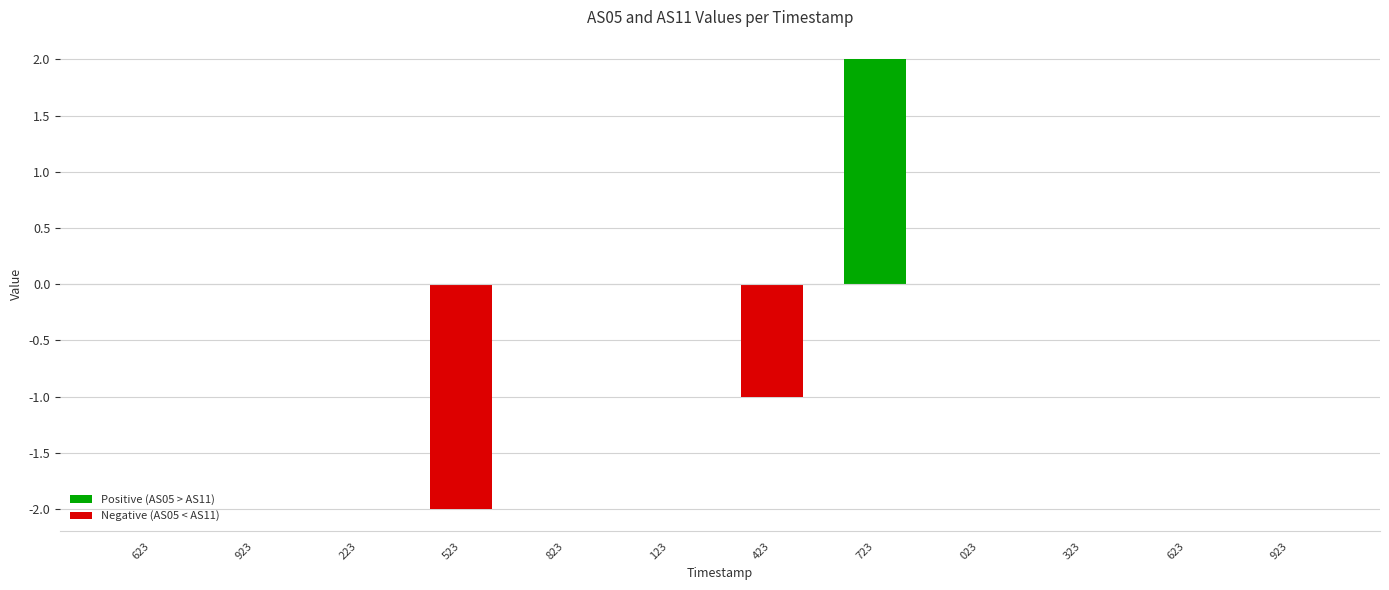

Count the number of data series in this chart.

1